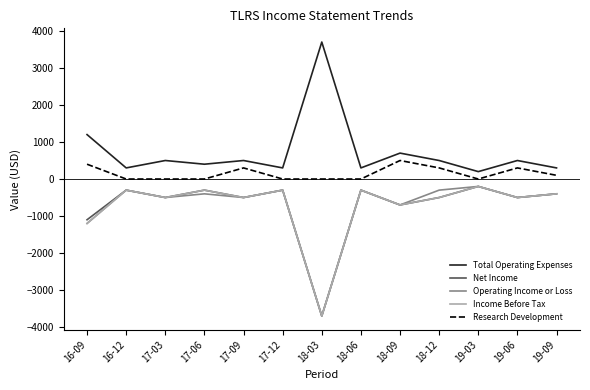

At which label does Operating Income or Loss first exceed -400?

16-12